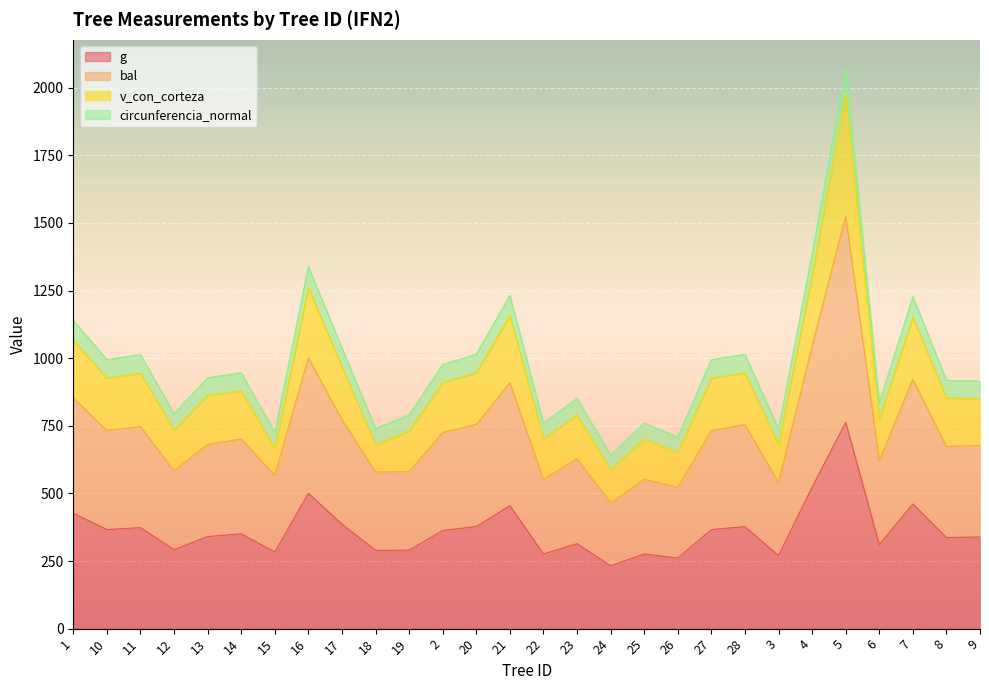

Reading left to right, transcribe all the data shown in this chart.

g: 1=426.4	10=366.4	11=373.5	12=291.8	13=340.4	14=350.7	15=283.3	16=500.2	17=386.3	18=289.6	19=290.2	2=362.8	20=377.4	21=454.6	22=276.1	23=314.1	24=232.6	25=276.0	26=261.2	27=366.3	28=377.2	3=270.0	4=522.9	5=762.6	6=310.9	7=460.8	8=336.8	9=338.8
bal: 1=852.7	10=732.8	11=746.9	12=583.7	13=680.9	14=701.5	15=566.6	16=1000.5	17=772.6	18=579.1	19=580.4	2=725.6	20=754.7	21=909.2	22=552.2	23=628.1	24=465.2	25=552.0	26=522.3	27=732.5	28=754.4	3=540.0	4=1045.9	5=1525.2	6=621.7	7=921.6	8=673.7	9=677.5
v_con_corteza: 1=1066.4	10=927.0	11=944.7	12=733.9	13=862.2	14=879.6	15=665.4	16=1259.8	17=967.7	18=679.9	19=729.8	2=909.4	20=945.6	21=1157.0	22=701.5	23=788.9	24=587.0	25=701.2	26=651.5	27=926.6	28=945.2	3=679.7	4=1304.1	5=1975.6	6=773.5	7=1151.3	8=853.1	9=849.9
circunferencia_normal: 1=1139.6	10=994.9	11=1013.2	12=794.5	13=927.6	14=946.0	15=725.1	16=1339.1	17=1037.4	18=740.2	19=790.1	2=976.9	20=1014.5	21=1232.6	22=760.4	23=851.7	24=641.1	25=760.1	26=708.8	27=994.5	28=1014.0	3=737.9	4=1385.2	5=2073.5	6=836.0	7=1227.4	8=918.2	9=915.1